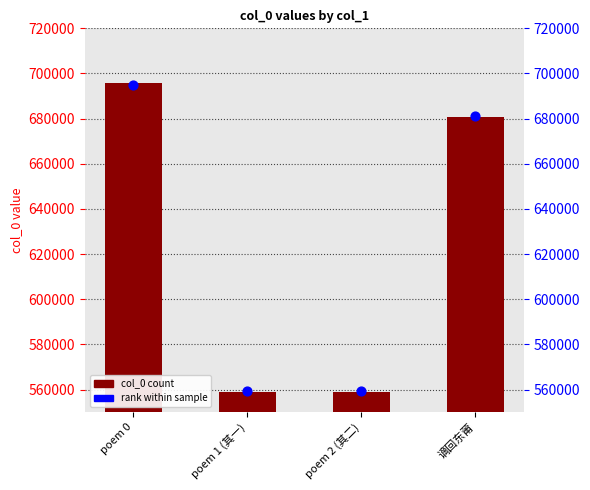

At how many categories does at least one series exceed 629398?

2